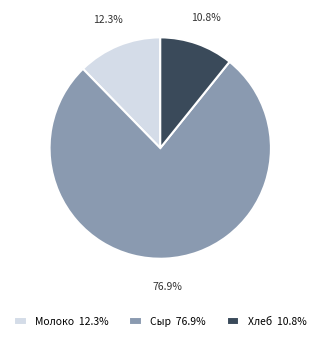

Is Хлеб the majority of the pie?

No